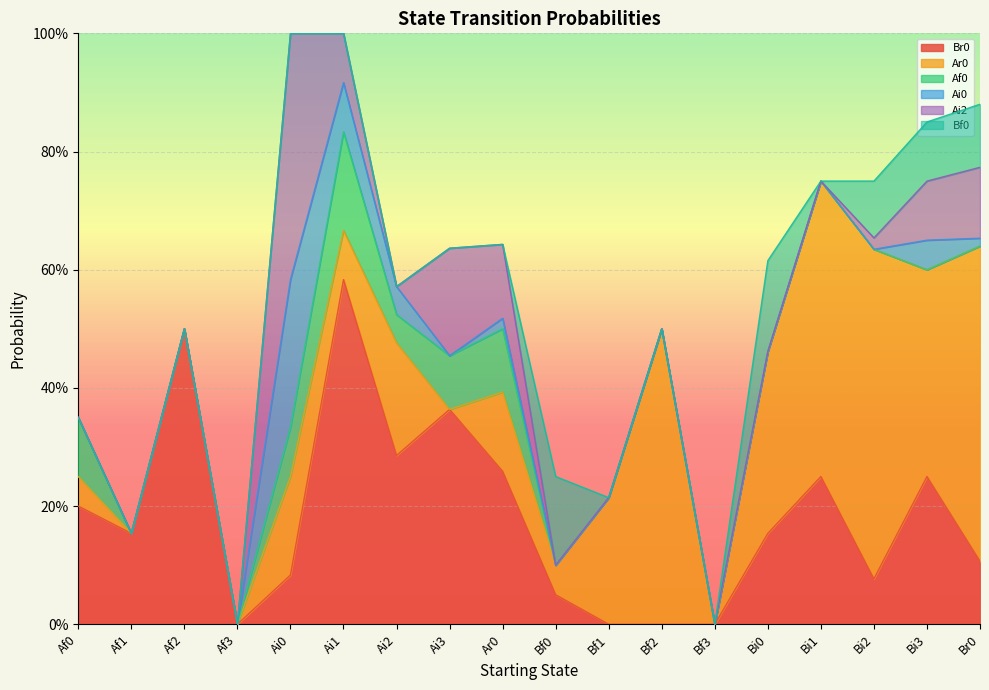

In Br0, how many points are higher than both neighbors (excluding endpoints)?

5